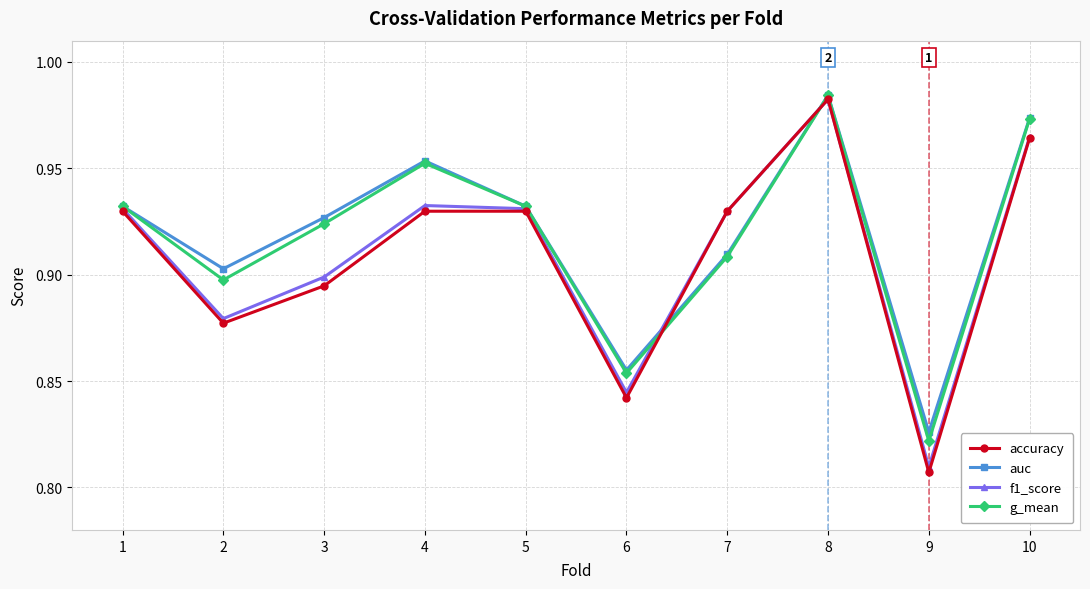

At which label does f1_score reach its minimum?

9